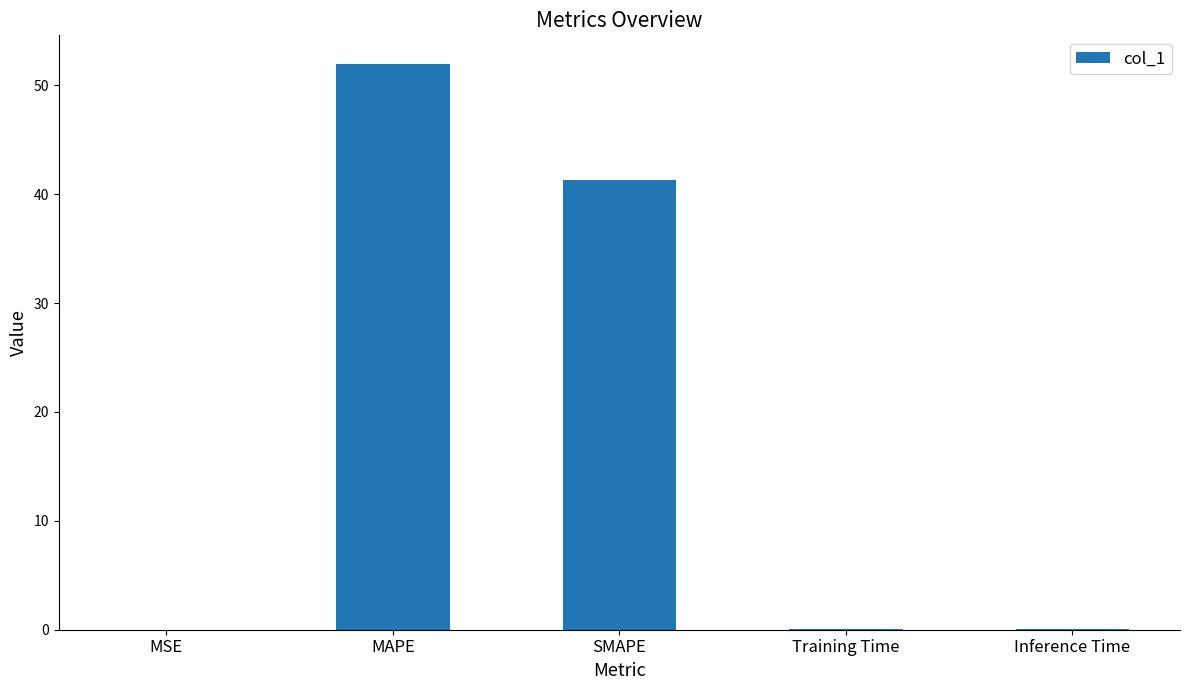

What is the sum of all values?

93.4